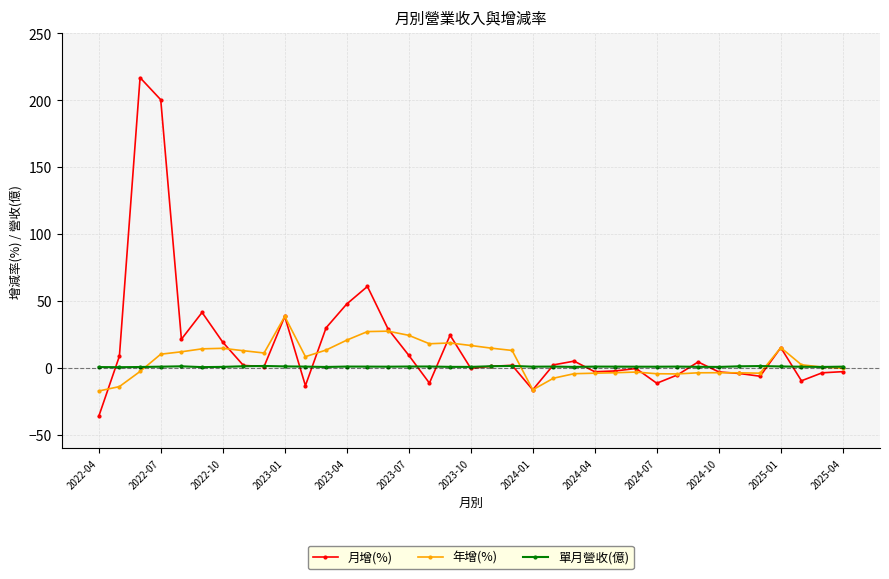

True or false: 年增(%) has more than 1 interior local peaks.

True